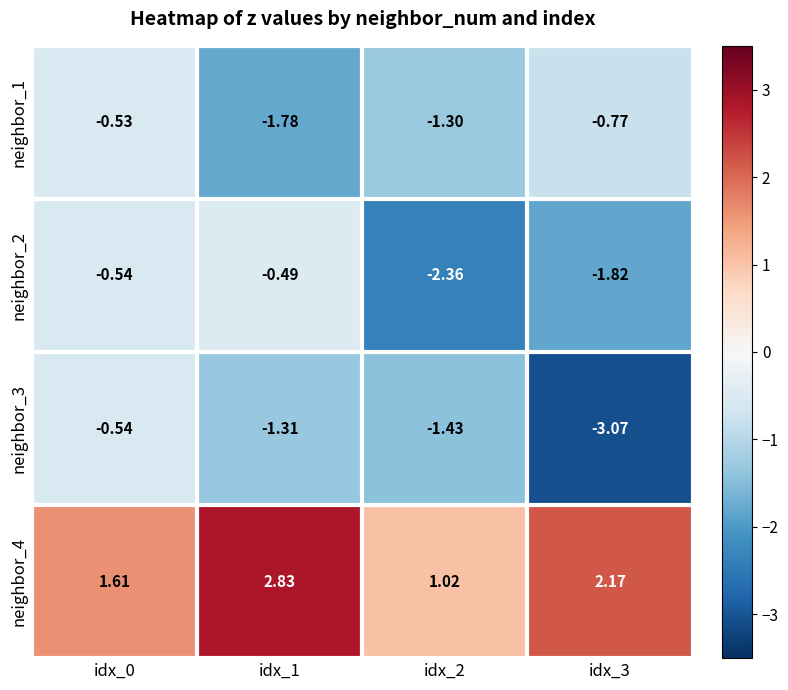

Between idx_0 and idx_2, which series saw the biggest shift?

neighbor_2